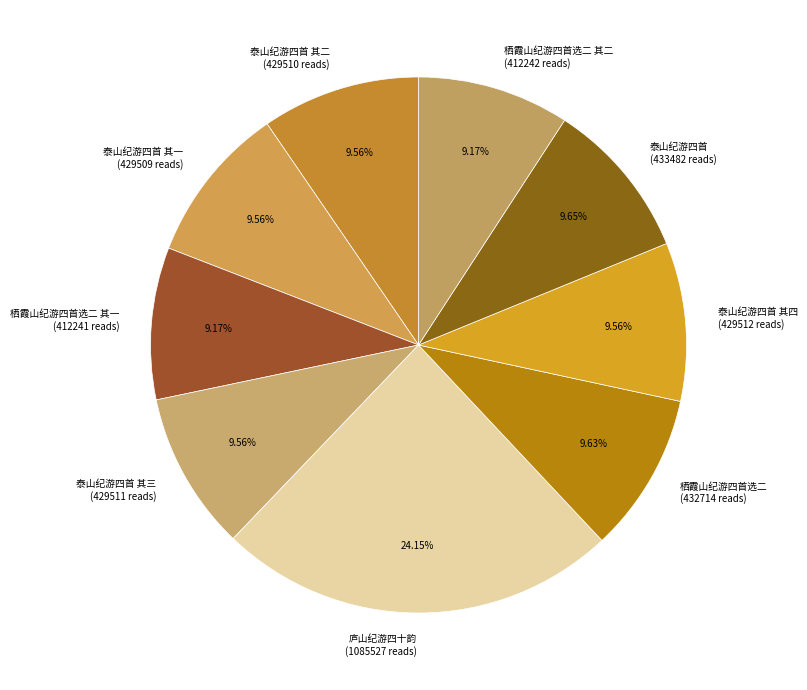

How many segments does this pie chart have?

9